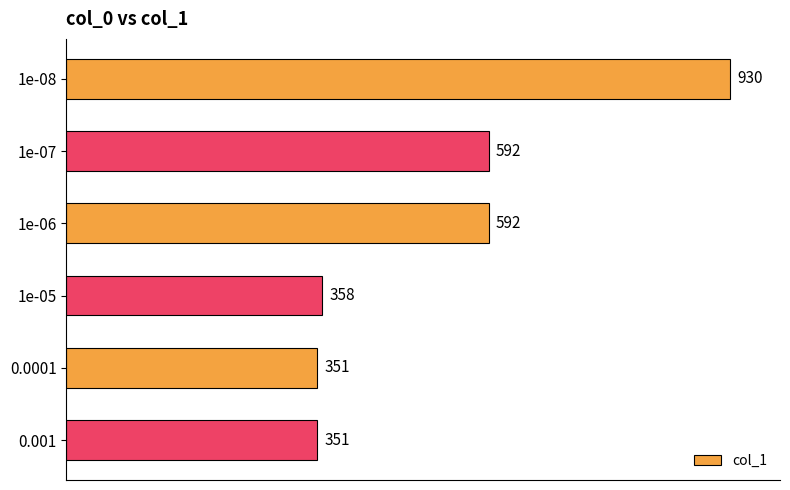

What is the label of the 5th bar from the top?

0.0001